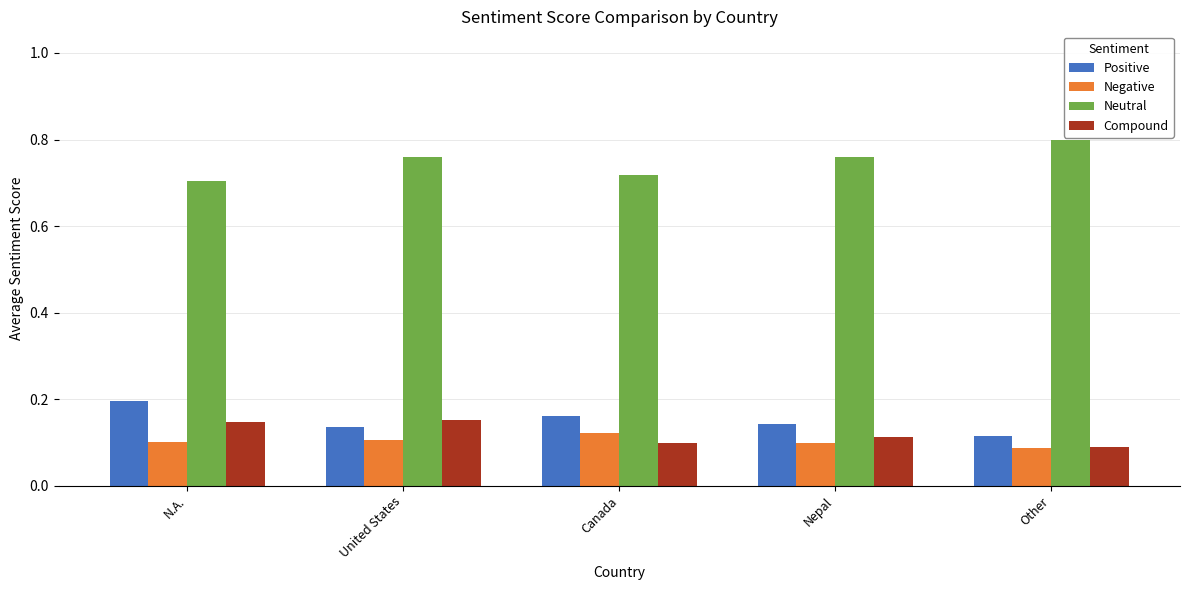

List the series in order of their peak value, highest first.

Neutral, Positive, Compound, Negative